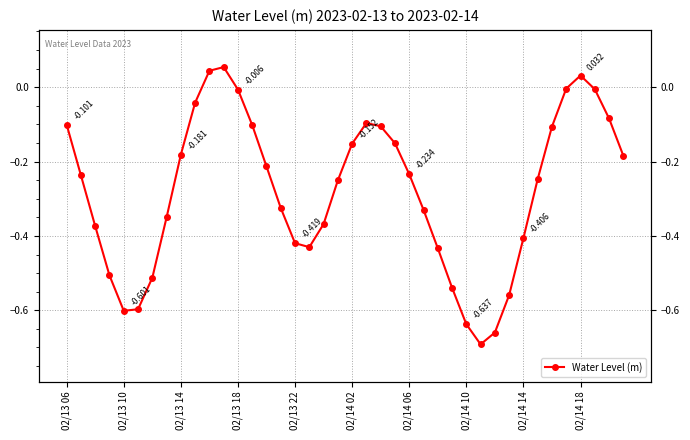

What is the value of the 28th point from the left?

-0.5